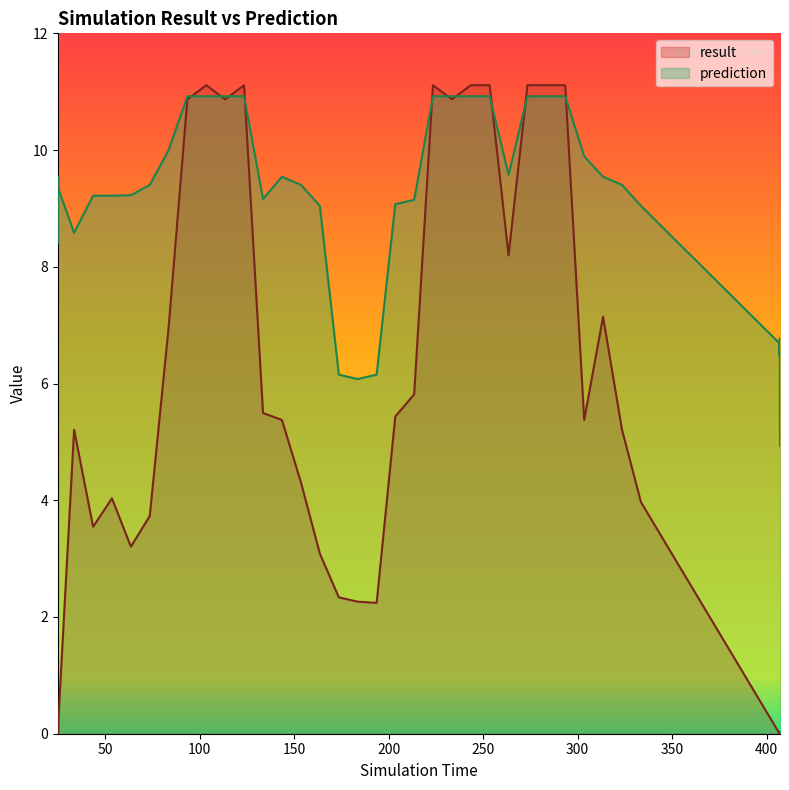

What is the sum of all prediction values?

363.5